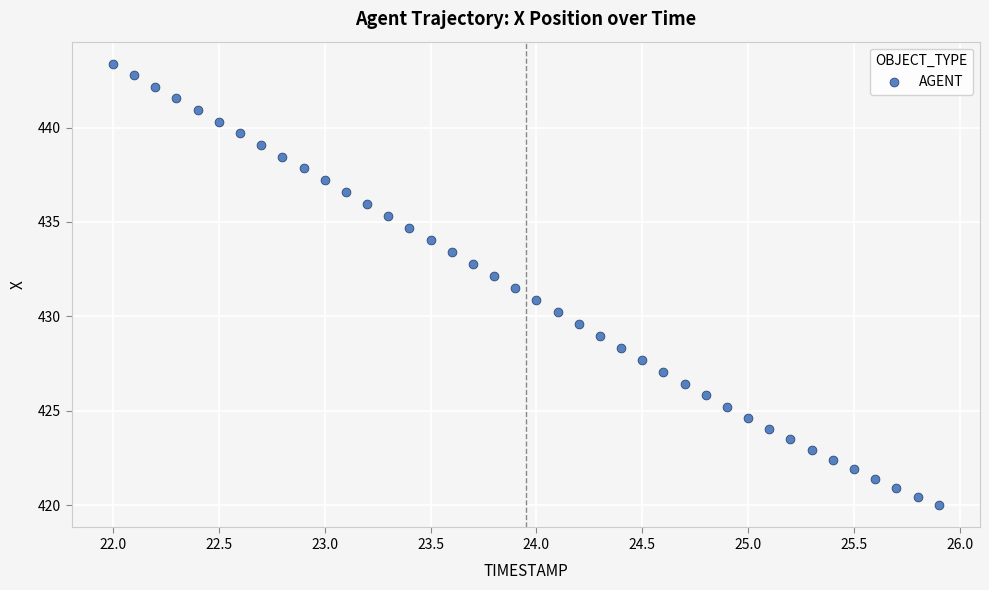

What is the range of Y values (max minus min)?

23.4